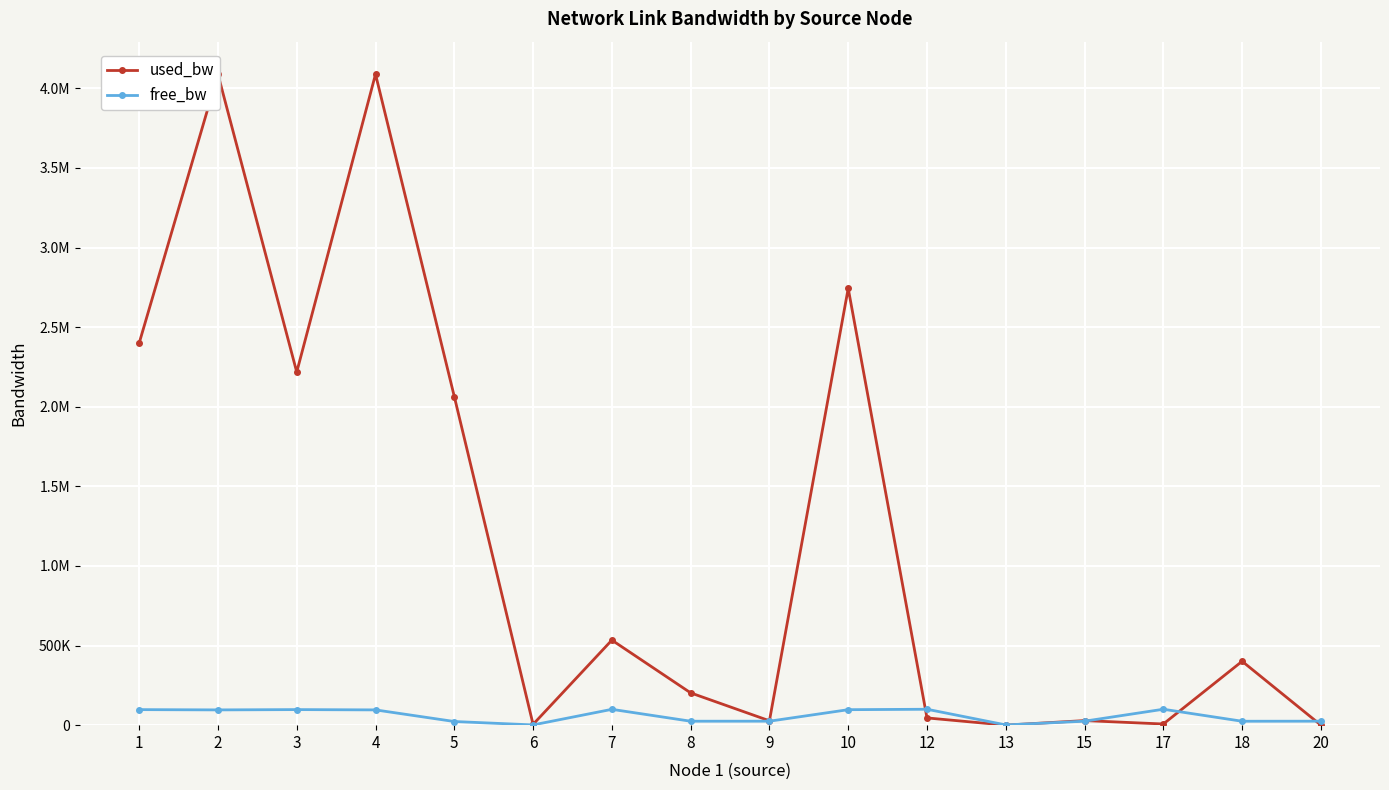

What is the difference between the free_bw values at 17 and 20?

74992.8